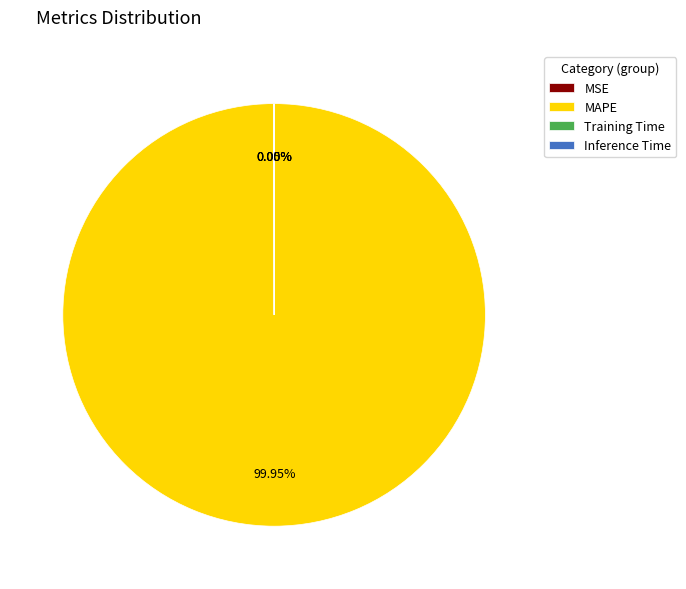

To the nearest percent, what is the average slice percentage?

25%